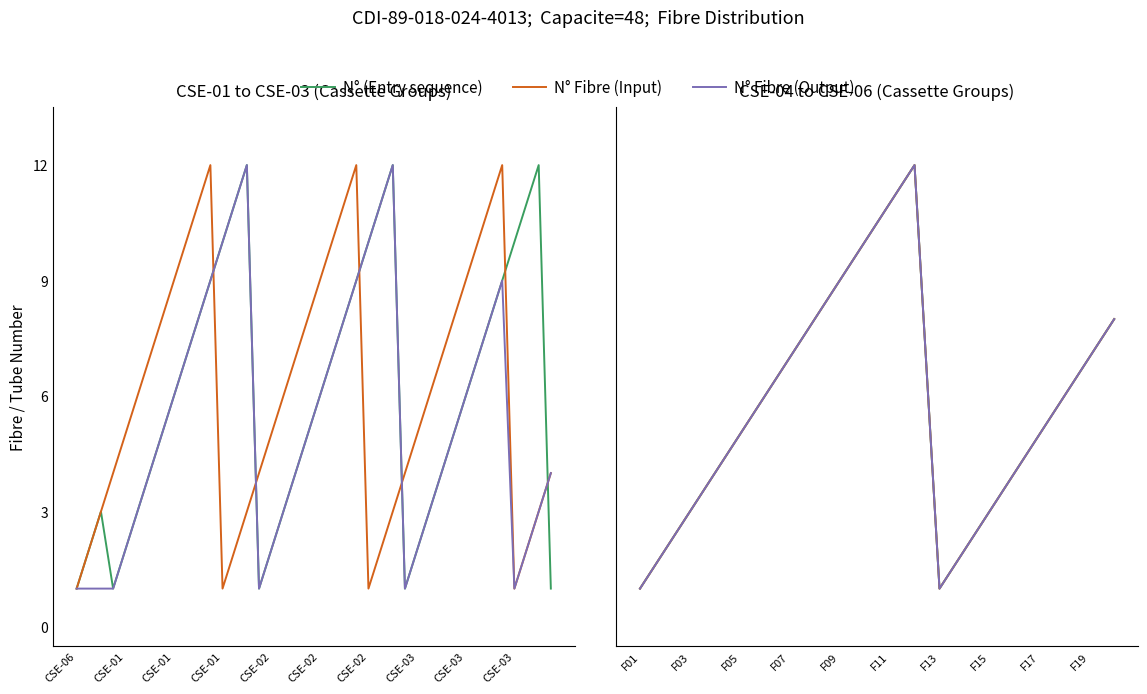

What is the label of the 1st point from the right?

19